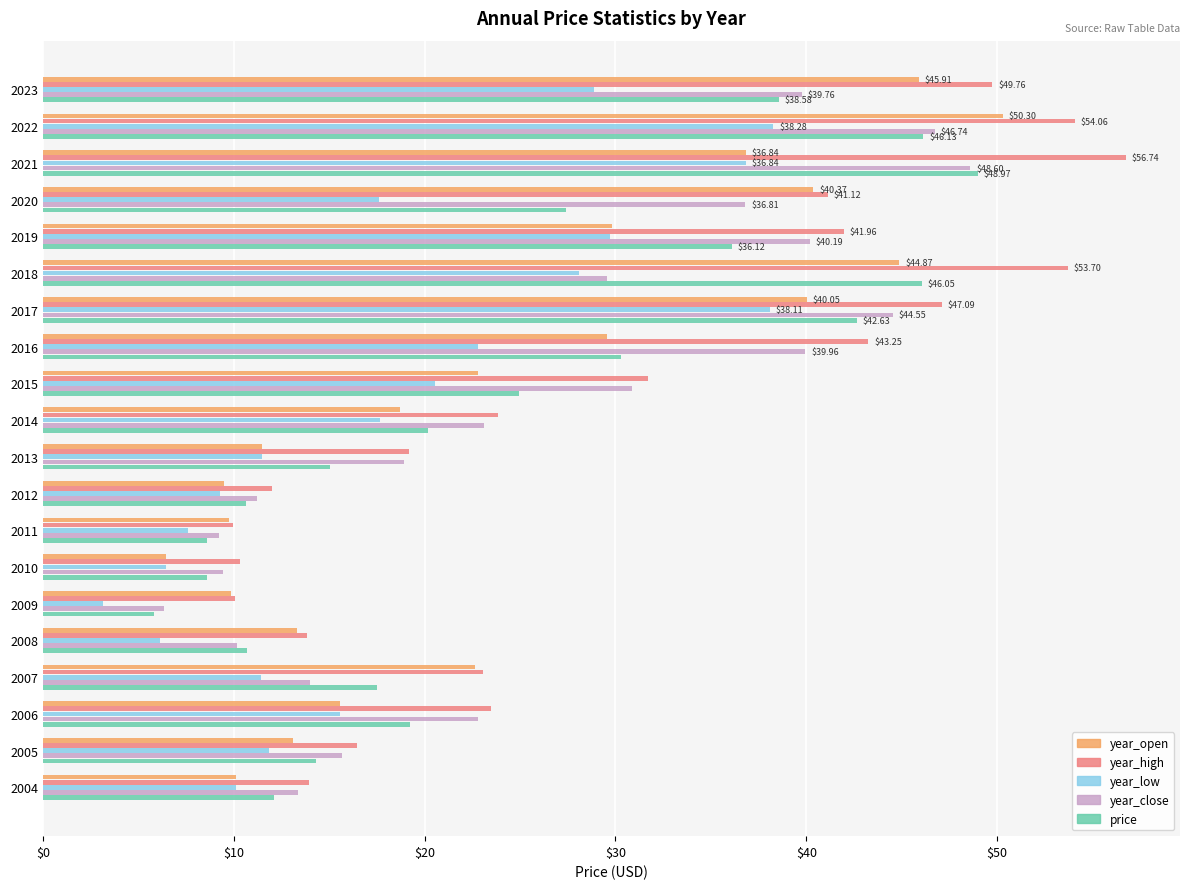

Is the value of price at 2007 greater than the value of year_close at 2007?

Yes